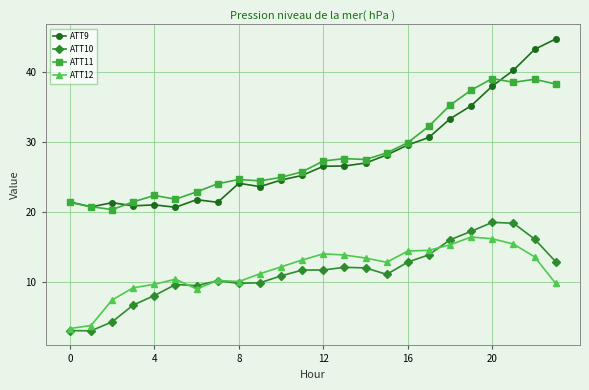

What is the value of the ATT12 point at the 5th from the left?

9.7